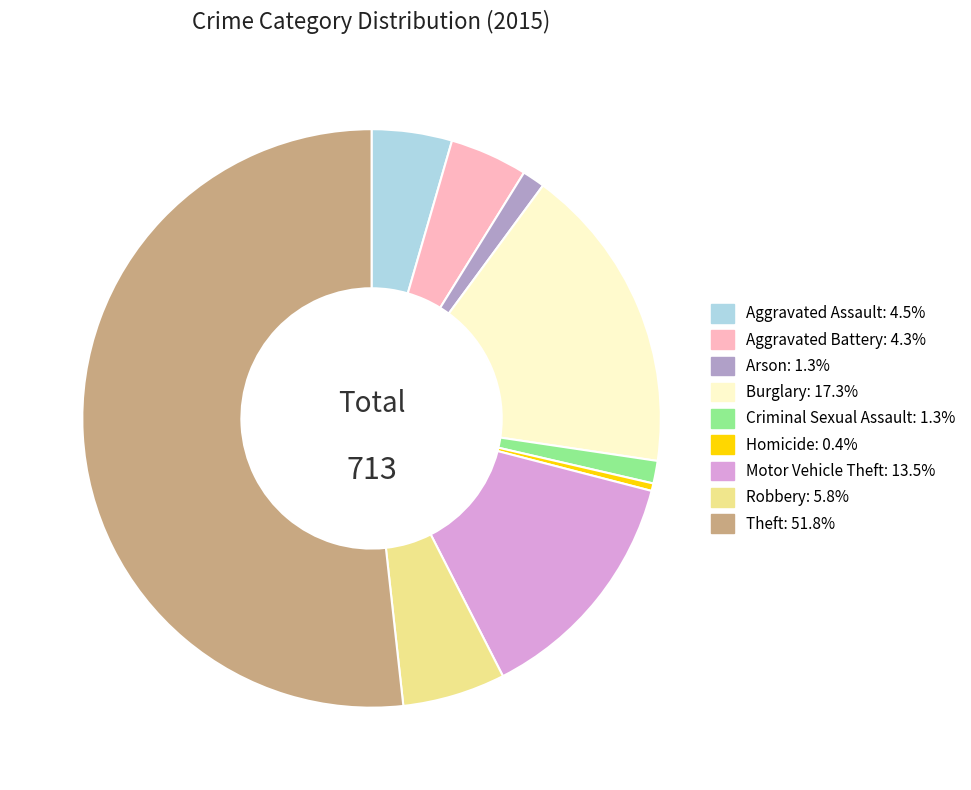

Do Theft and Criminal Sexual Assault together represent more than half of the pie?

Yes